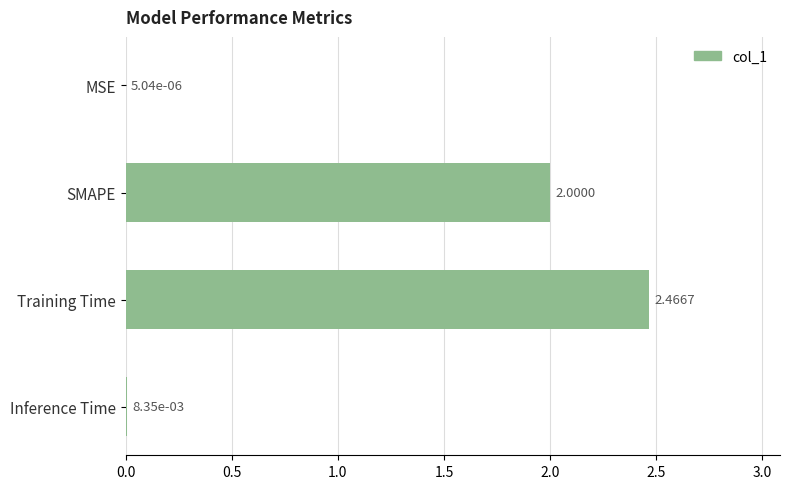

Which has a higher value, Training Time or Inference Time?

Training Time